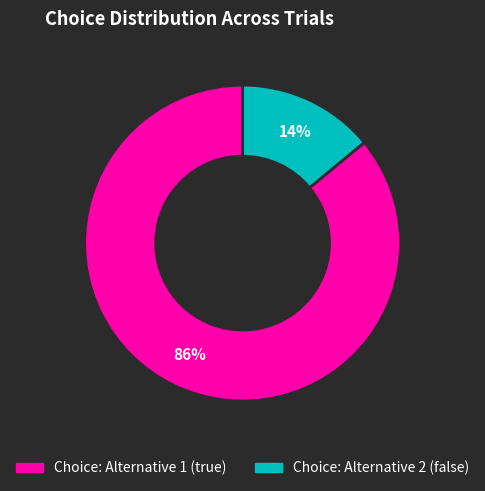

True or false: Choice: Alternative 2 (false) accounts for 7% of the total.

False